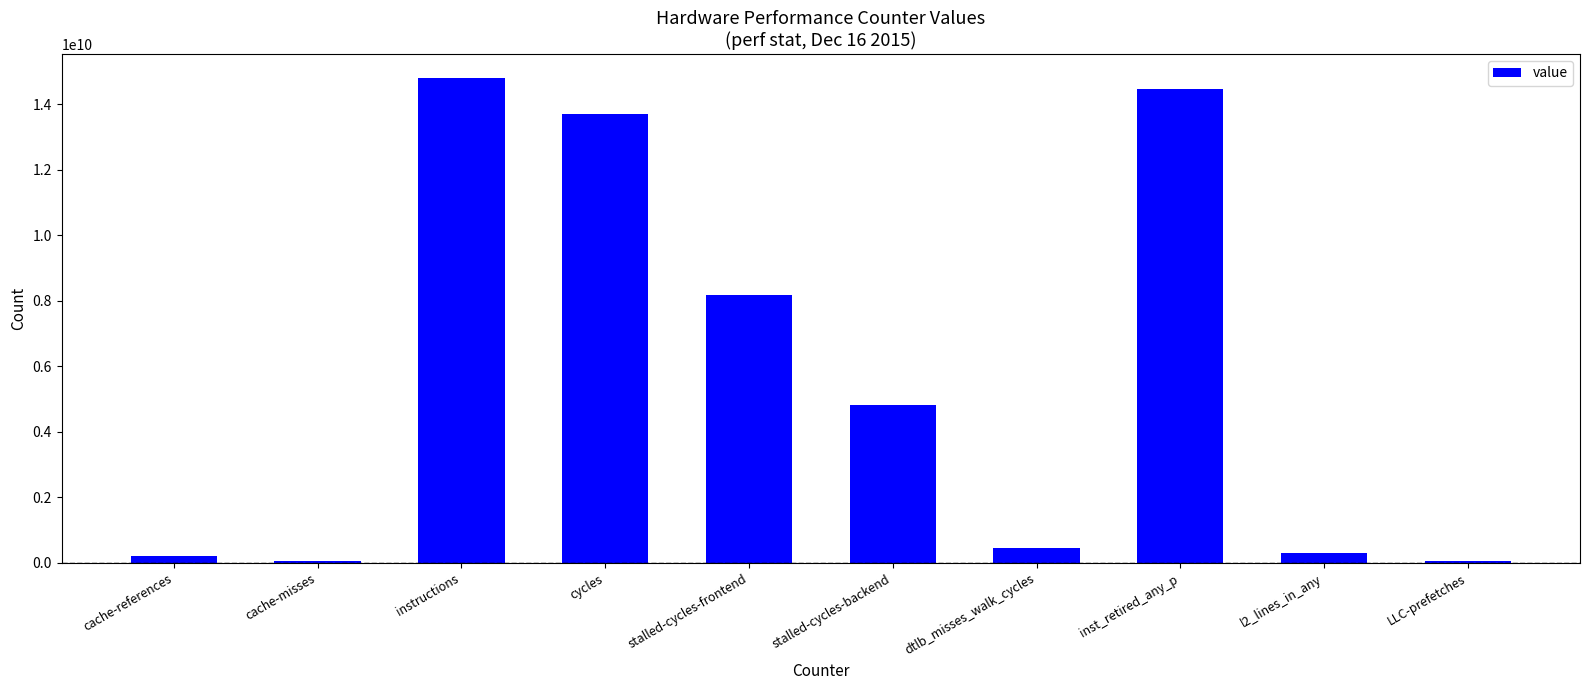

What is the difference between the maximum and minimum values?

14743348007